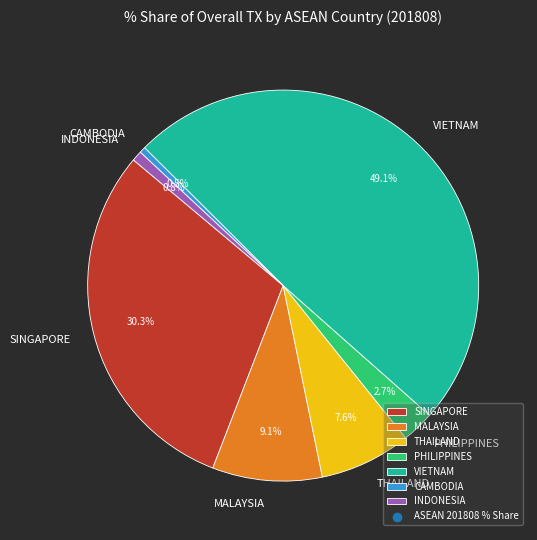

Which category has the biggest portion of the pie?

VIETNAM